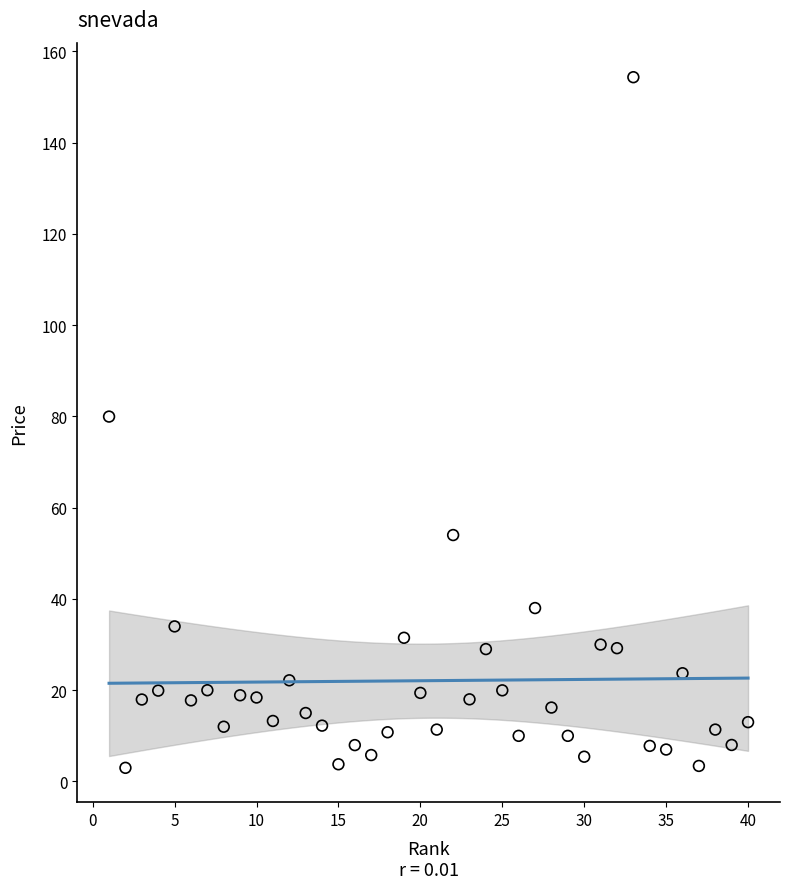

What Y value in the scatter plot is closest to 78?

80.0